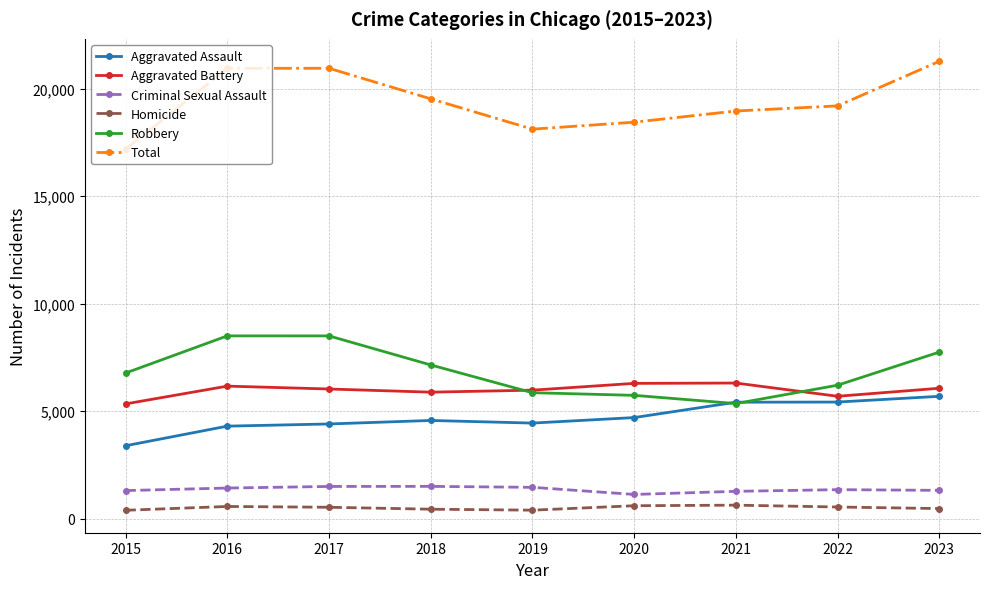

What is the difference between the maximum and minimum values in the Homicide series?

238